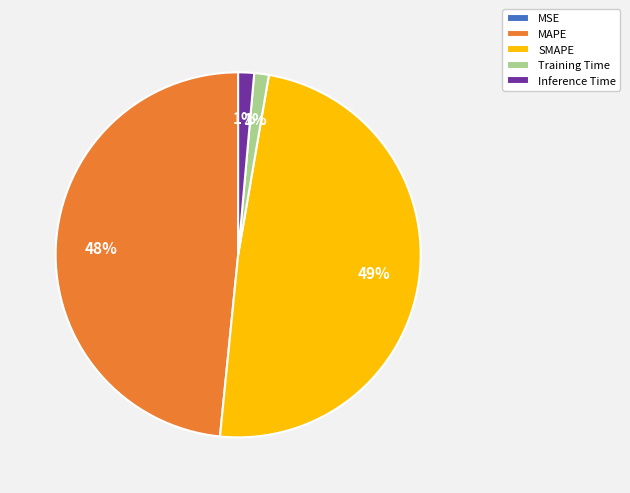

Is it true that Inference Time is 10% of the pie?

False